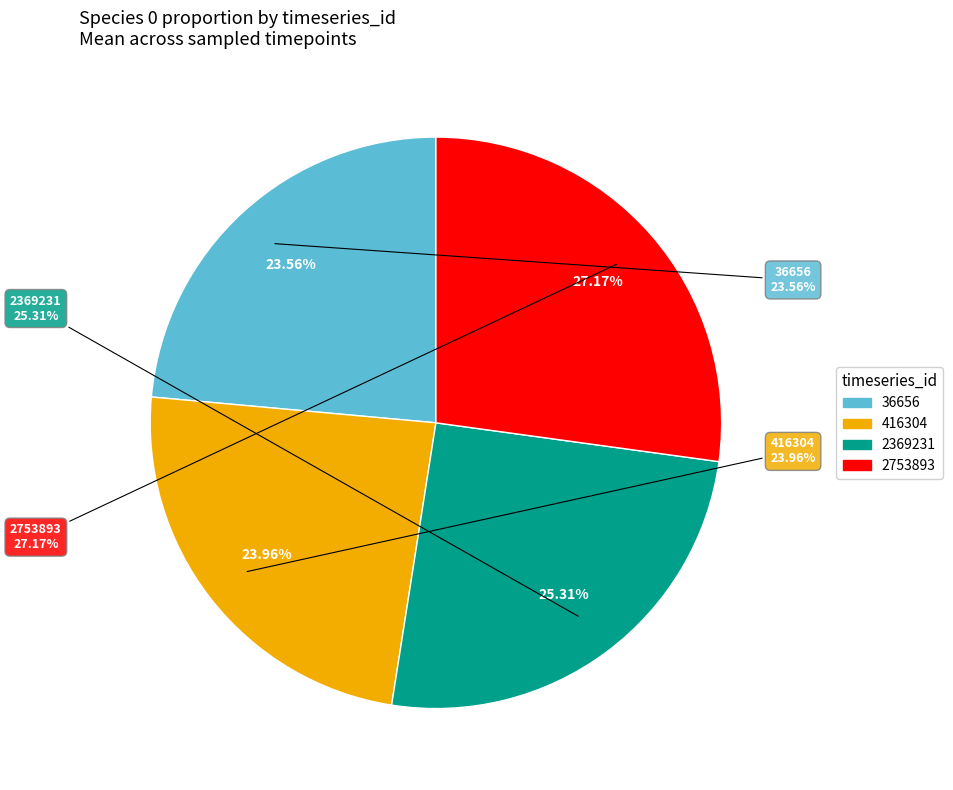

Which slice is the largest?

2753893